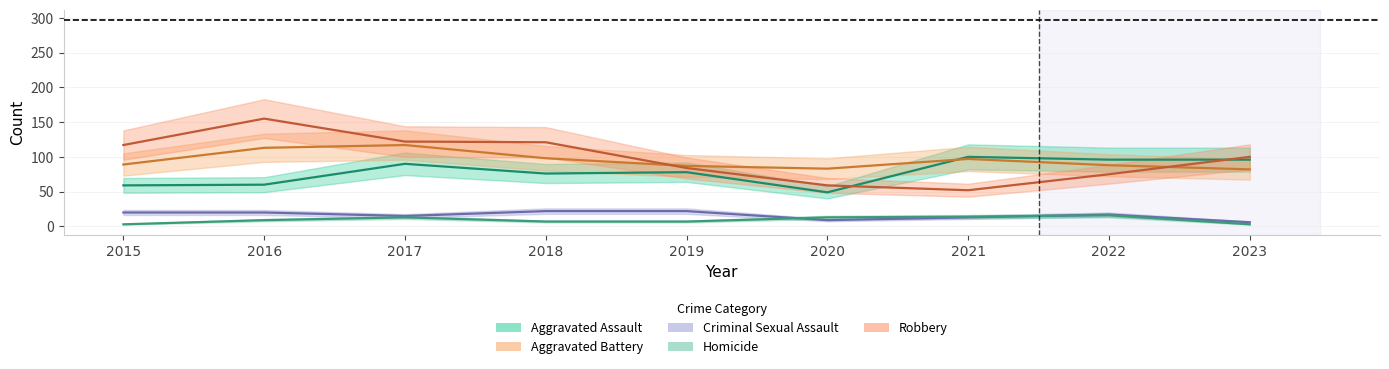

Reading right to left, transcribe all the data shown in this chart.

Aggravated Assault: 2023=96	2022=96	2021=100	2020=49	2019=78	2018=76	2017=90	2016=60	2015=59
Aggravated Battery: 2023=82	2022=88	2021=97	2020=83	2019=87	2018=98	2017=117	2016=113	2015=89
Criminal Sexual Assault: 2023=6	2022=17	2021=13	2020=9	2019=22	2018=22	2017=15	2016=20	2015=20
Homicide: 2023=3	2022=16	2021=14	2020=13	2019=7	2018=7	2017=13	2016=9	2015=3
Robbery: 2023=100	2022=75	2021=52	2020=59	2019=84	2018=121	2017=122	2016=155	2015=117